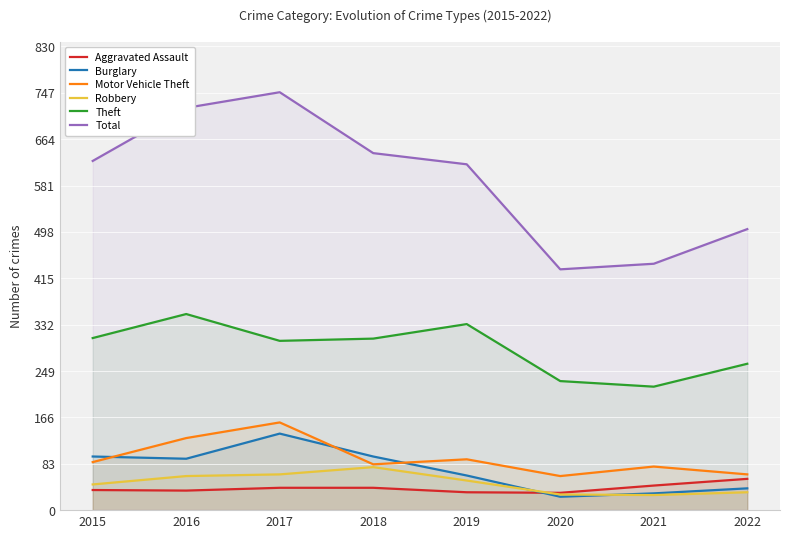

Which category has the lowest value across all series?

2020